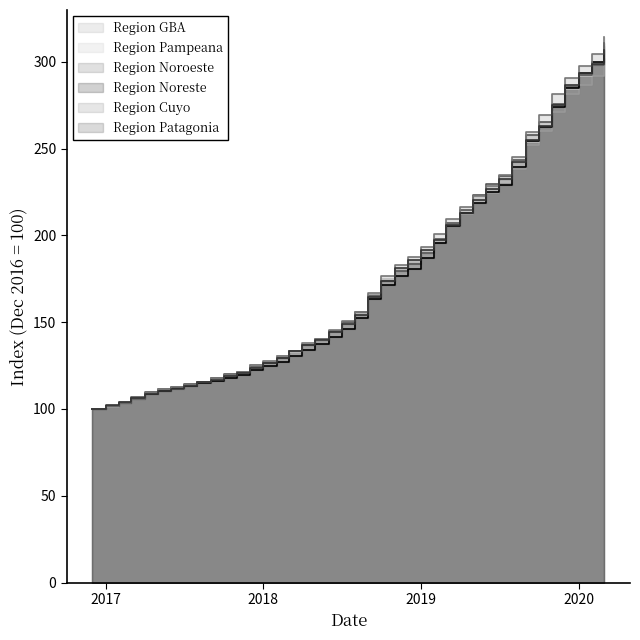

What is the difference between the second highest and minimum values in the Region Pampeana series?

198.1